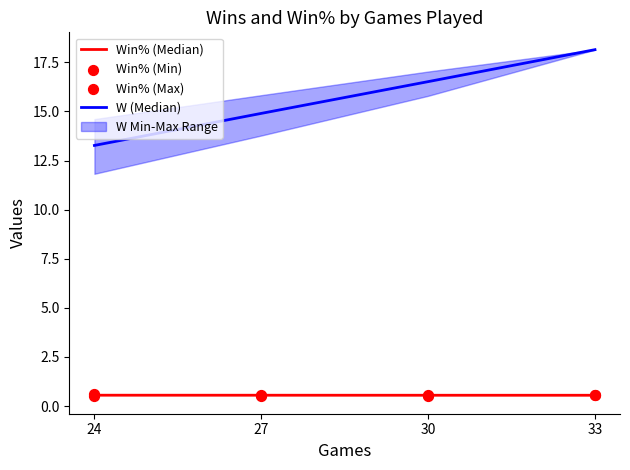

Which series reaches the maximum Y coordinate?

W (Median)